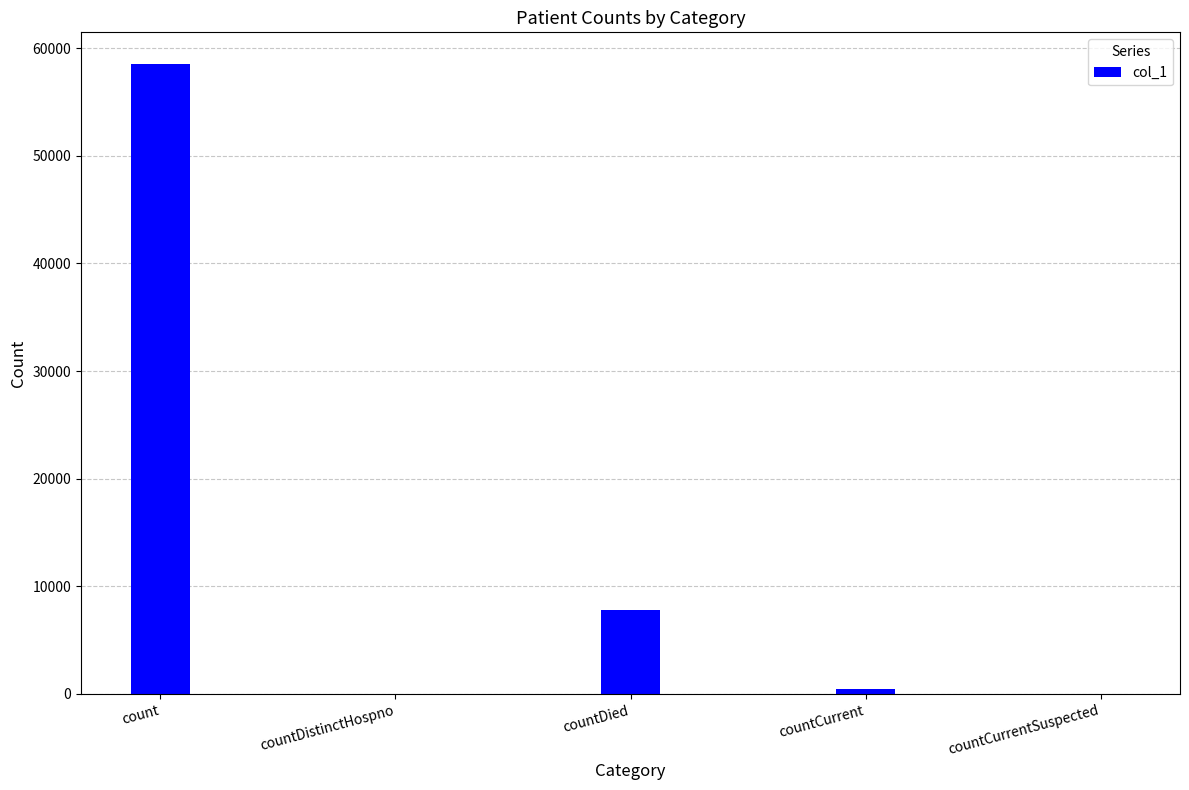

Count the number of categories in the chart.

5